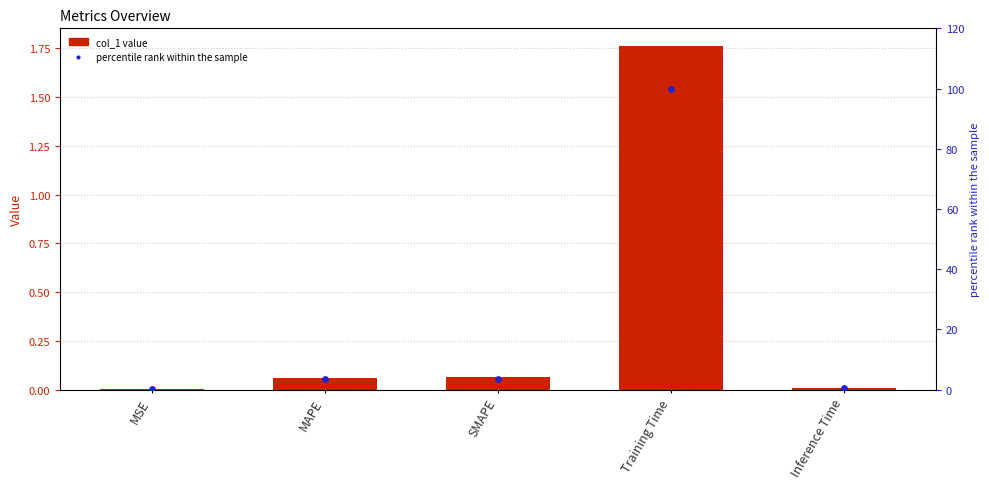

Is the value of col_1 at MSE greater than the value of percentile rank within the sample at Inference Time?

No